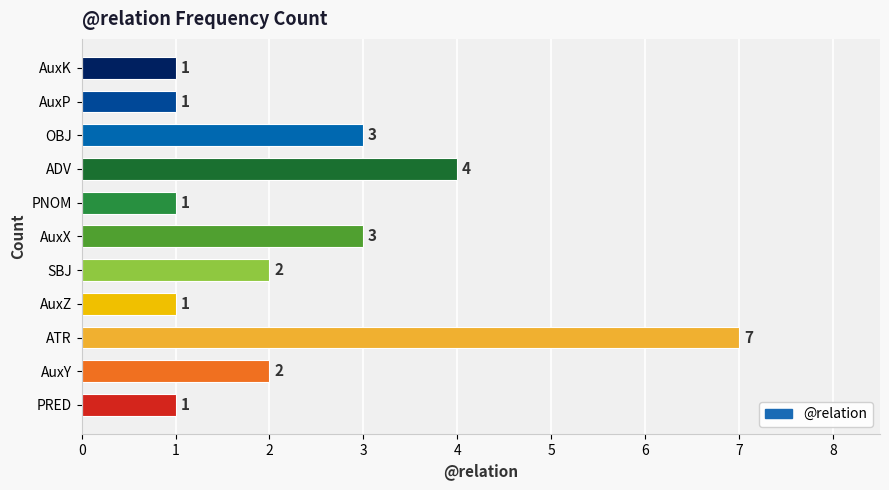

Reading bottom to top, what are all the values shown in this chart?

1	2	7	1	2	3	1	4	3	1	1